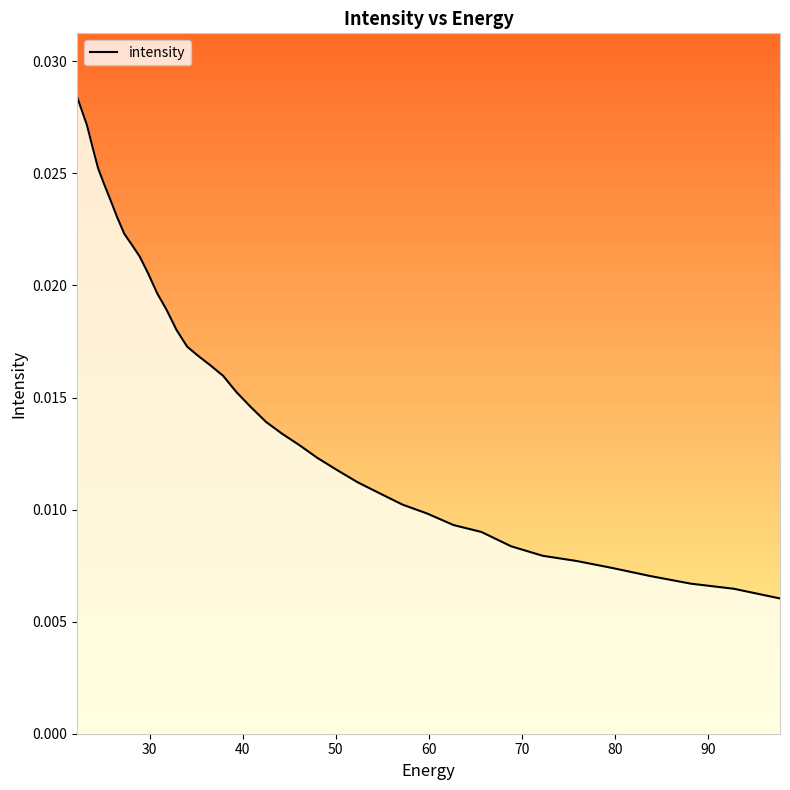

How many lines are shown in the chart?

1